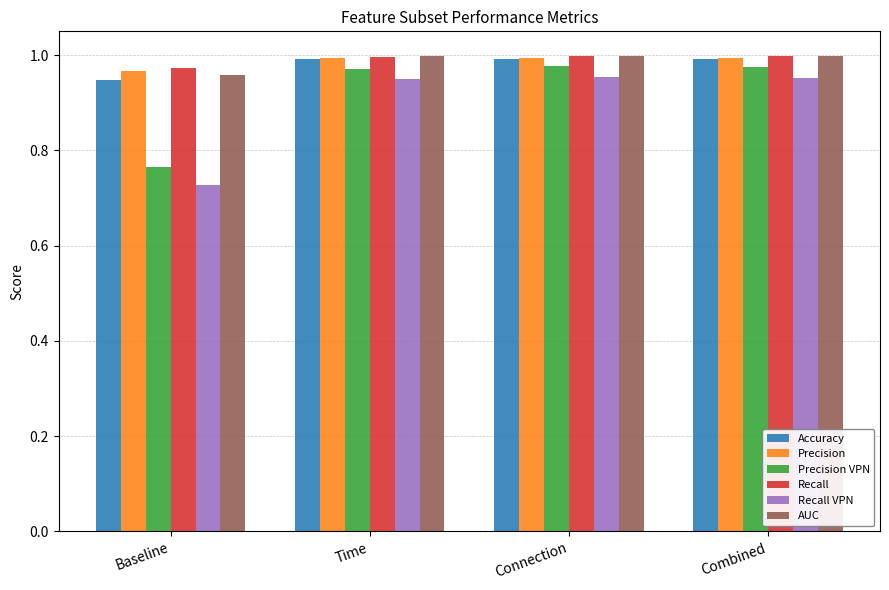

What is the label of the 3rd bar from the right?

Time